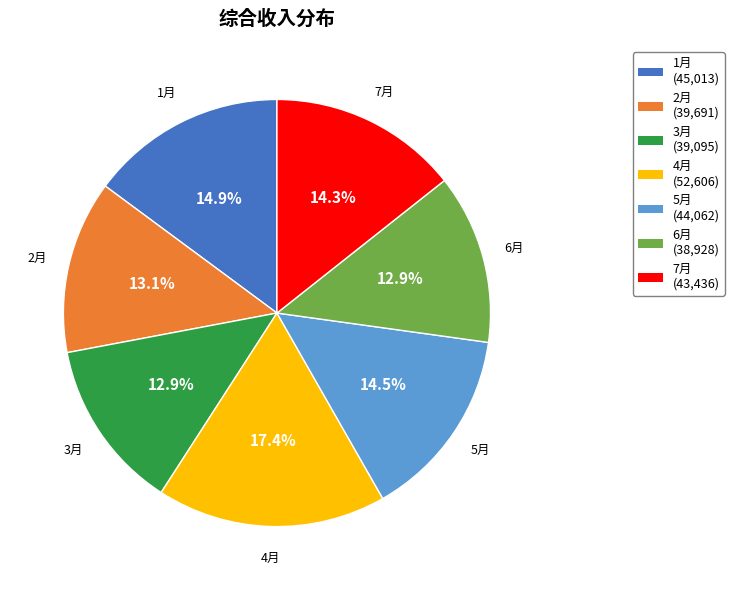

Which slice is the largest?

4月